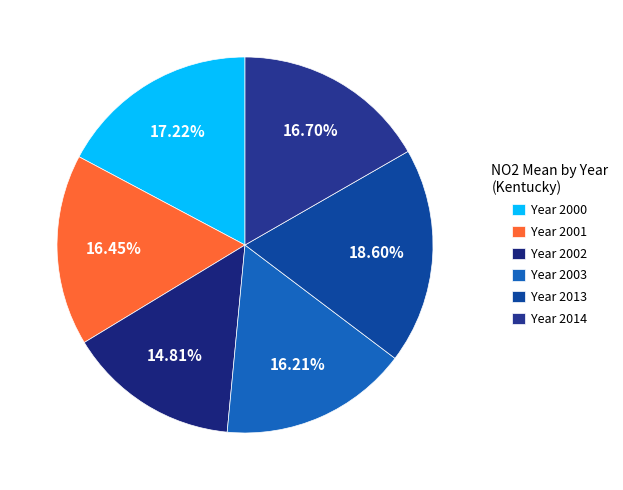

How many segments does this pie chart have?

6